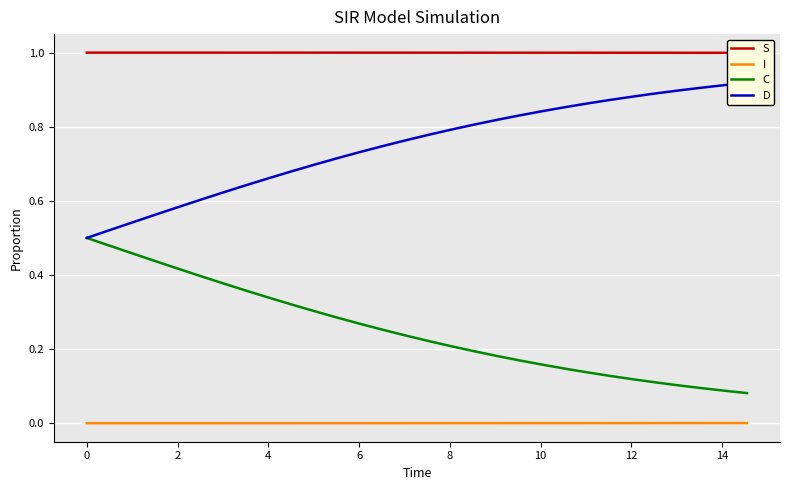

True or false: C and I cross at least once.

False